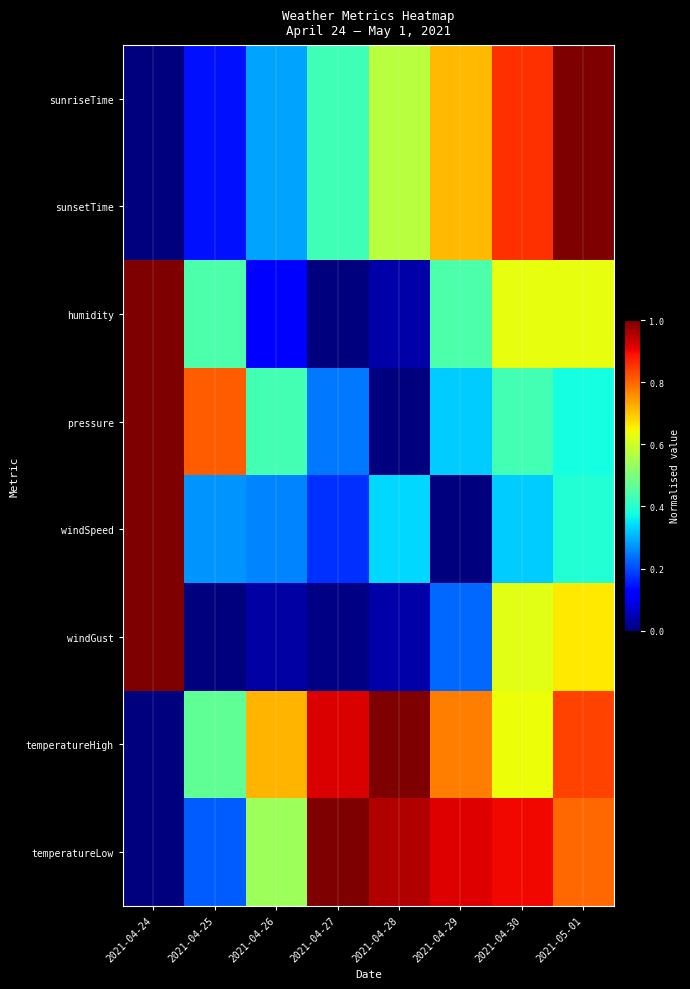

At which category is the sum across all series the highest?

2021-05-01